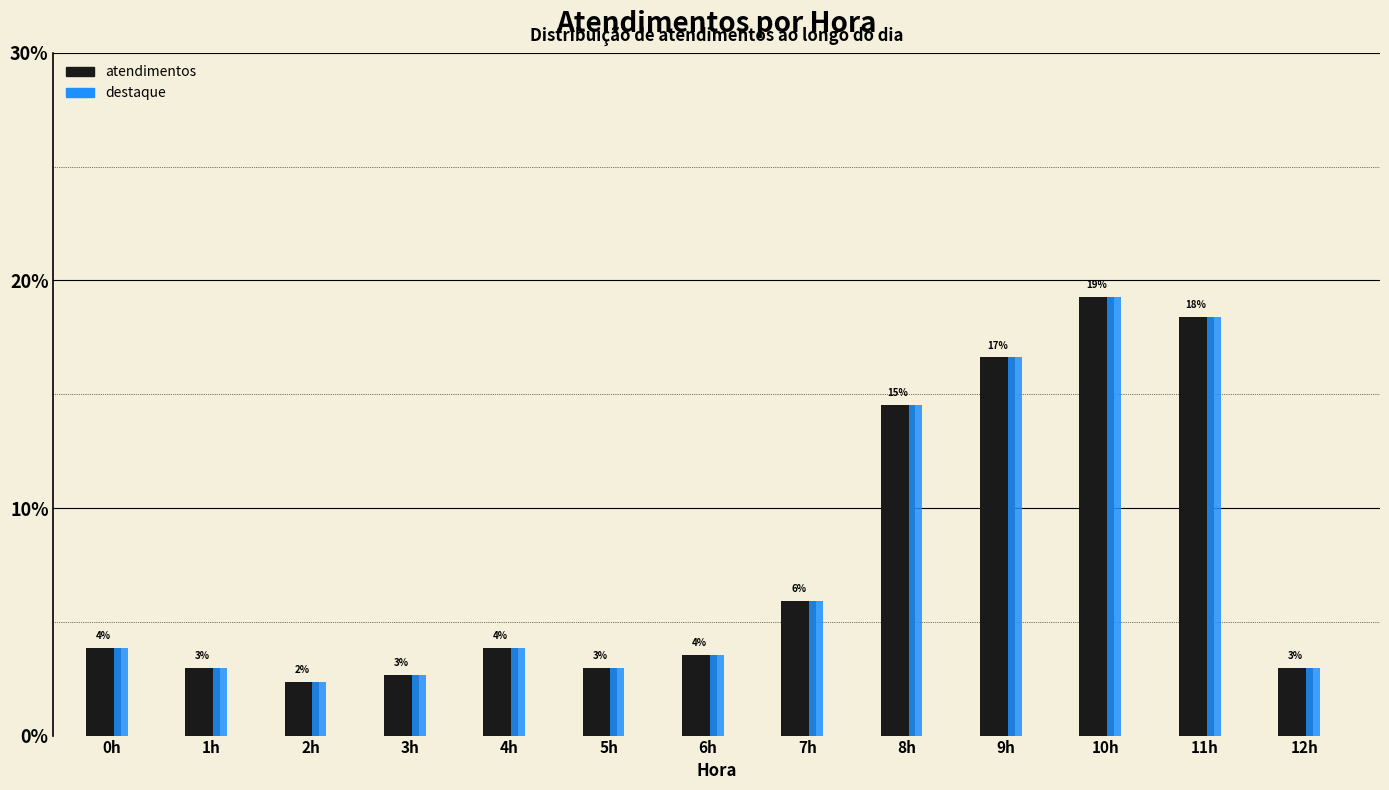

What is the difference between the second highest and minimum values in the destaque series?

16.0